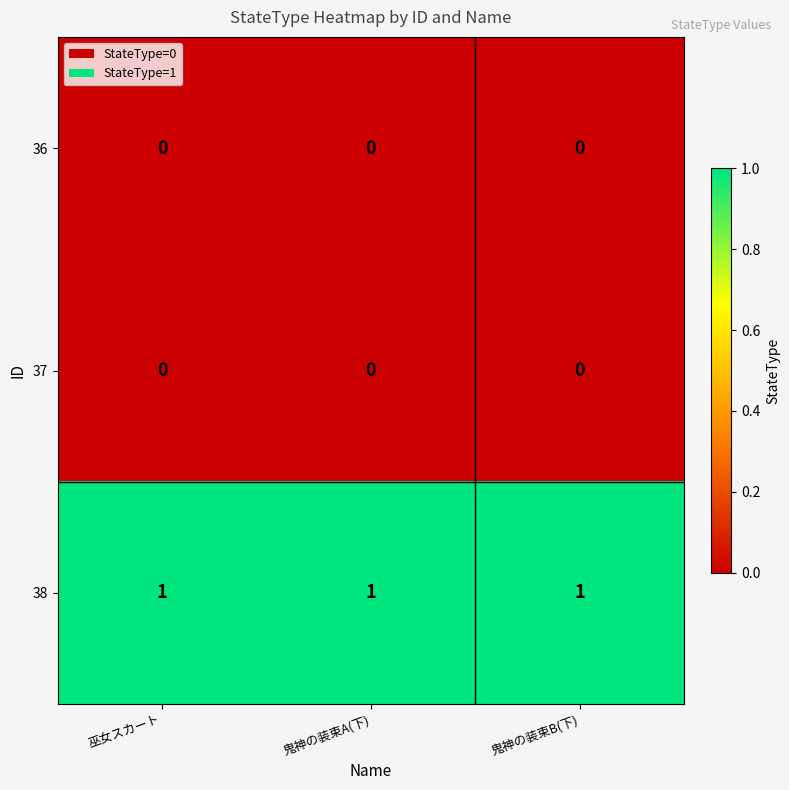

Is it true that 37 equals 0 at 鬼神の装束A(下)?

True